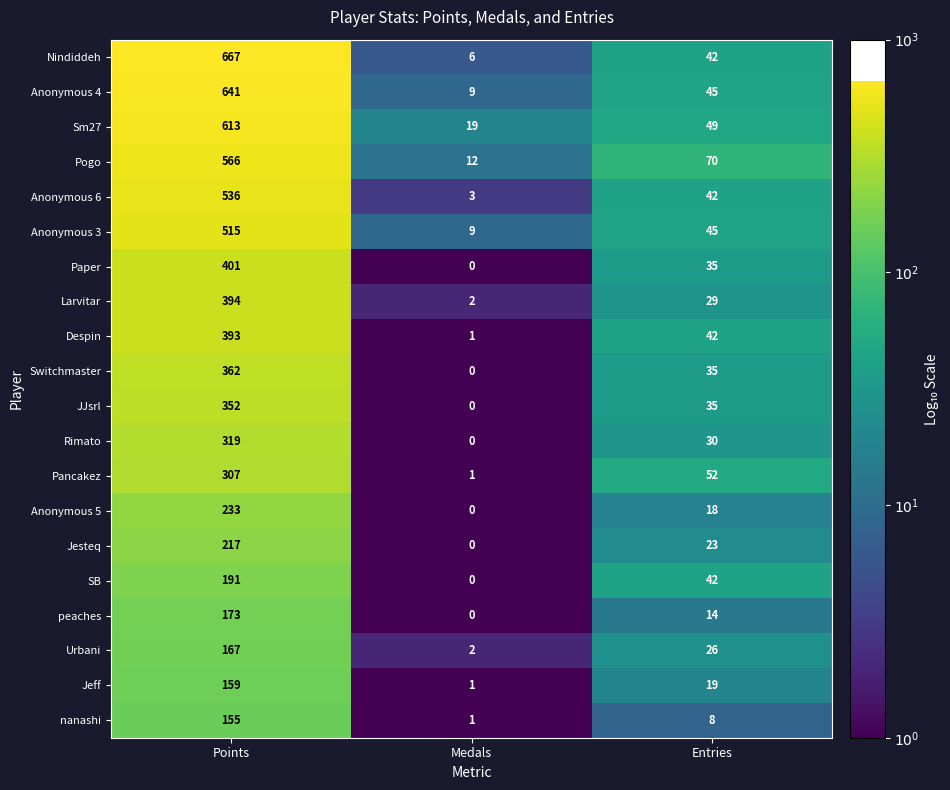

What is the average value of the Anonymous 3 series?

190